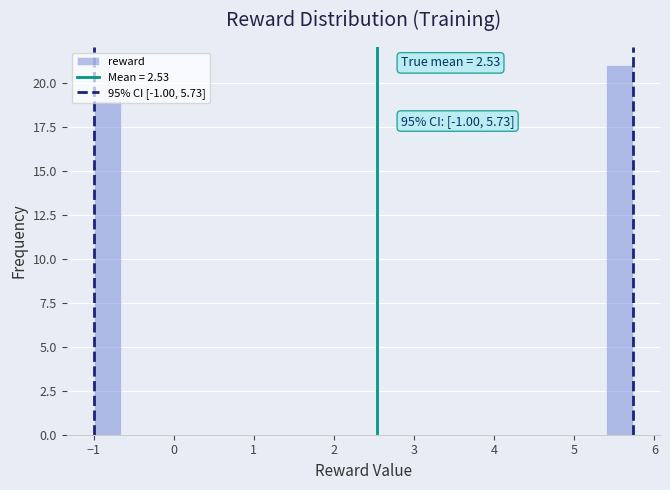

Around what value on the x-axis is the tallest bar? Give the approximate position of its centre, as read against the axis.

5.6